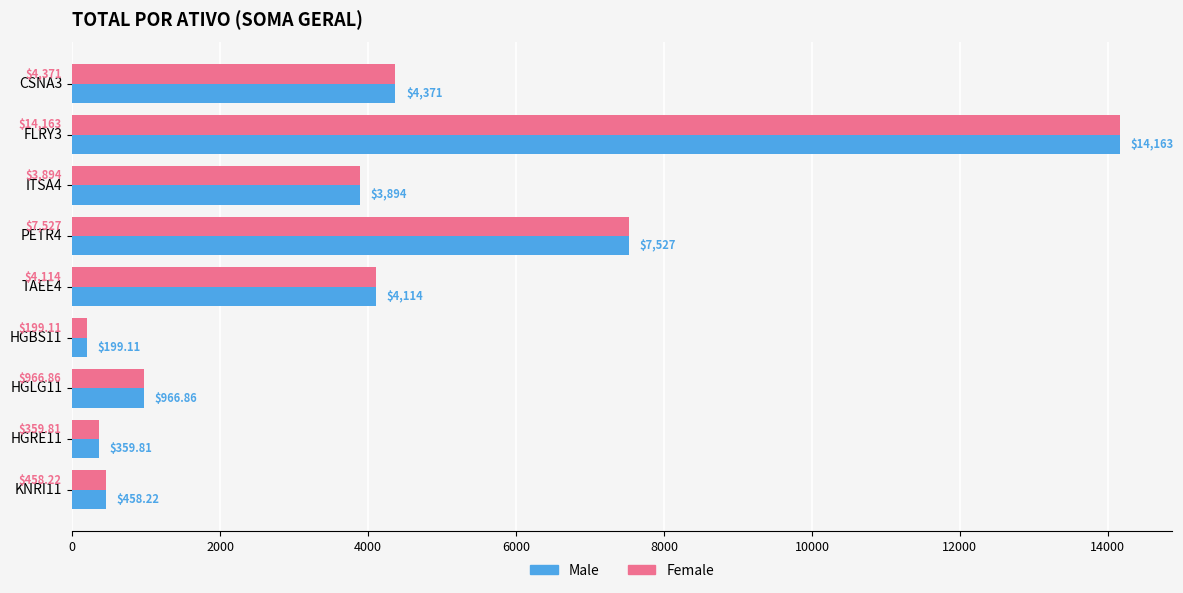

Rank the categories by Male value from lowest to highest.

HGBS11, HGRE11, KNRI11, HGLG11, ITSA4, TAEE4, CSNA3, PETR4, FLRY3